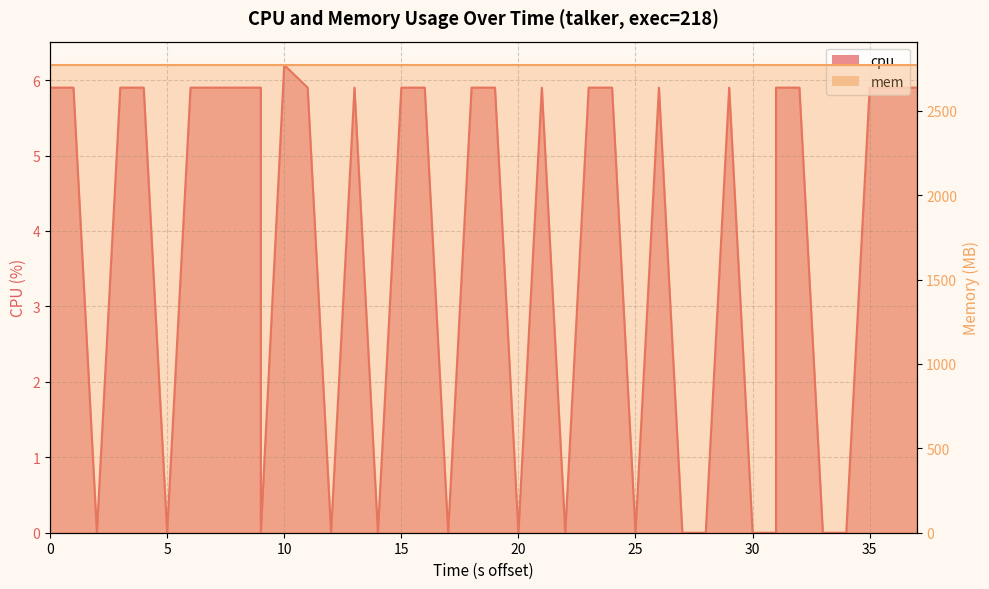

The value at 15 is 5.9. True or false?

True